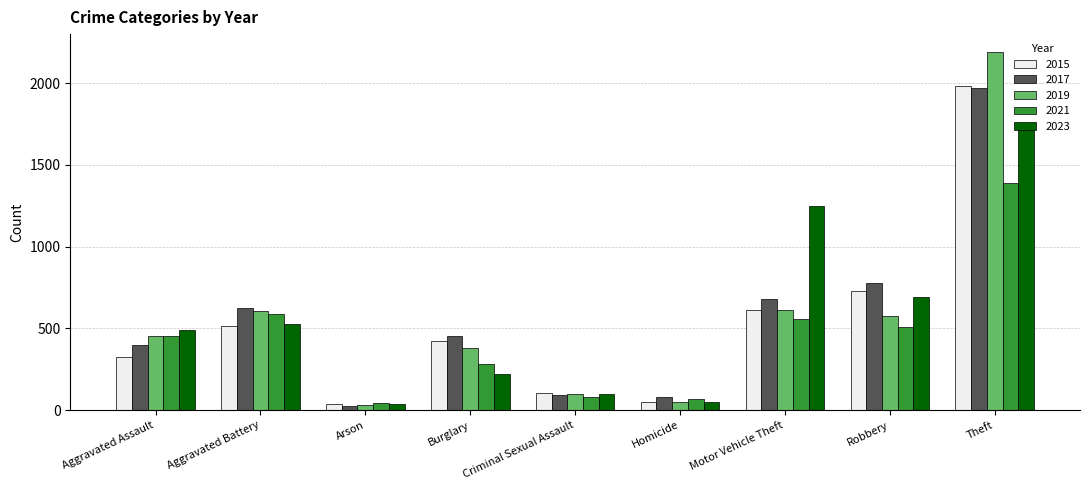

The value of 2021 at Criminal Sexual Assault is 81. True or false?

True